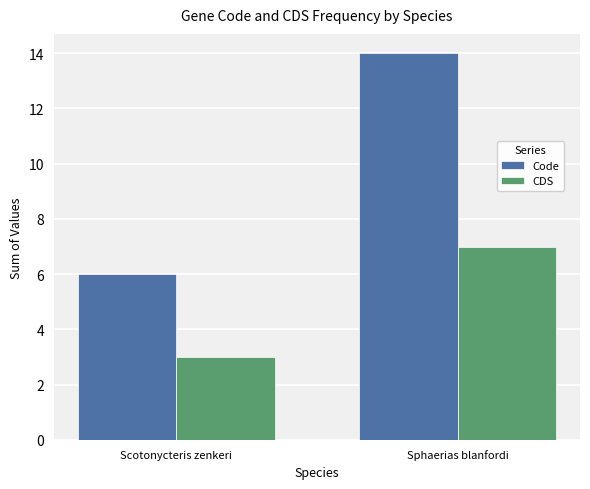

How many values in the Code series are below 14?

1